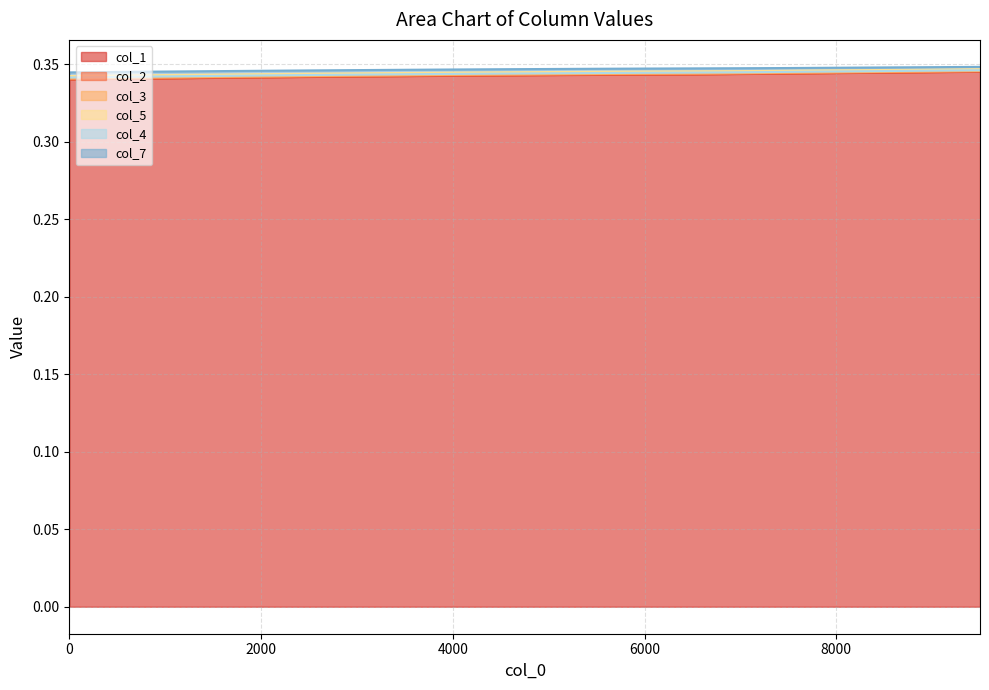

What is the minimum value shown in the chart?

0.3